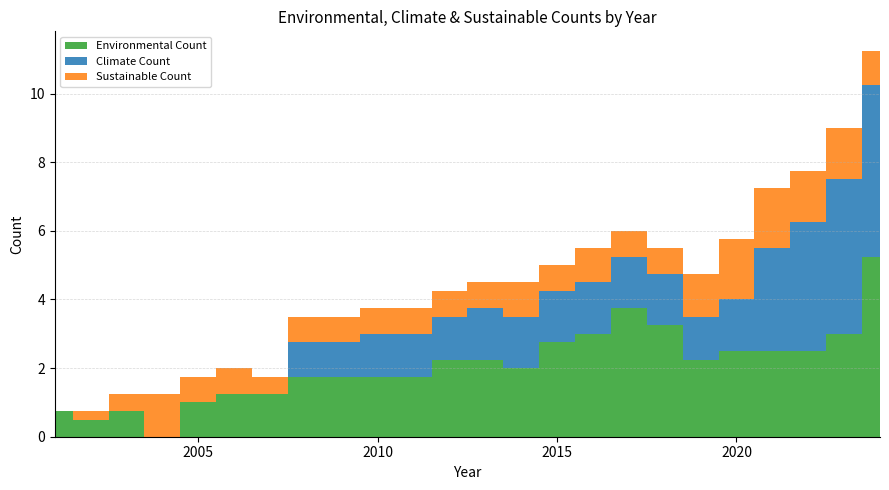

Reading left to right, extract all data points from this chart.

Environmental Count: 2001=0.8	2002=0.5	2003=0.8	2004=0.0	2005=1.0	2006=1.2	2007=1.2	2008=1.8	2009=1.8	2010=1.8	2011=1.8	2012=2.2	2013=2.2	2014=2.0	2015=2.8	2016=3.0	2017=3.8	2018=3.2	2019=2.2	2020=2.5	2021=2.5	2022=2.5	2023=3.0	2024=5.2
Climate Count: 2001=0.0	2002=0.0	2003=0.0	2004=0.0	2005=0.0	2006=0.0	2007=0.0	2008=1.0	2009=1.0	2010=1.2	2011=1.2	2012=1.2	2013=1.5	2014=1.5	2015=1.5	2016=1.5	2017=1.5	2018=1.5	2019=1.2	2020=1.5	2021=3.0	2022=3.8	2023=4.5	2024=5.0
Sustainable Count: 2001=0.0	2002=0.2	2003=0.5	2004=1.2	2005=0.8	2006=0.8	2007=0.5	2008=0.8	2009=0.8	2010=0.8	2011=0.8	2012=0.8	2013=0.8	2014=1.0	2015=0.8	2016=1.0	2017=0.8	2018=0.8	2019=1.2	2020=1.8	2021=1.8	2022=1.5	2023=1.5	2024=1.0